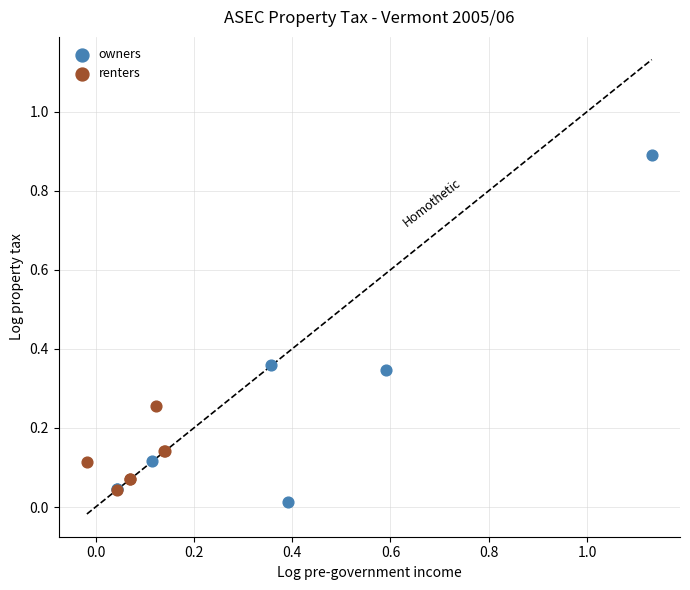

Which series has the largest Y range (max minus min)?

owners